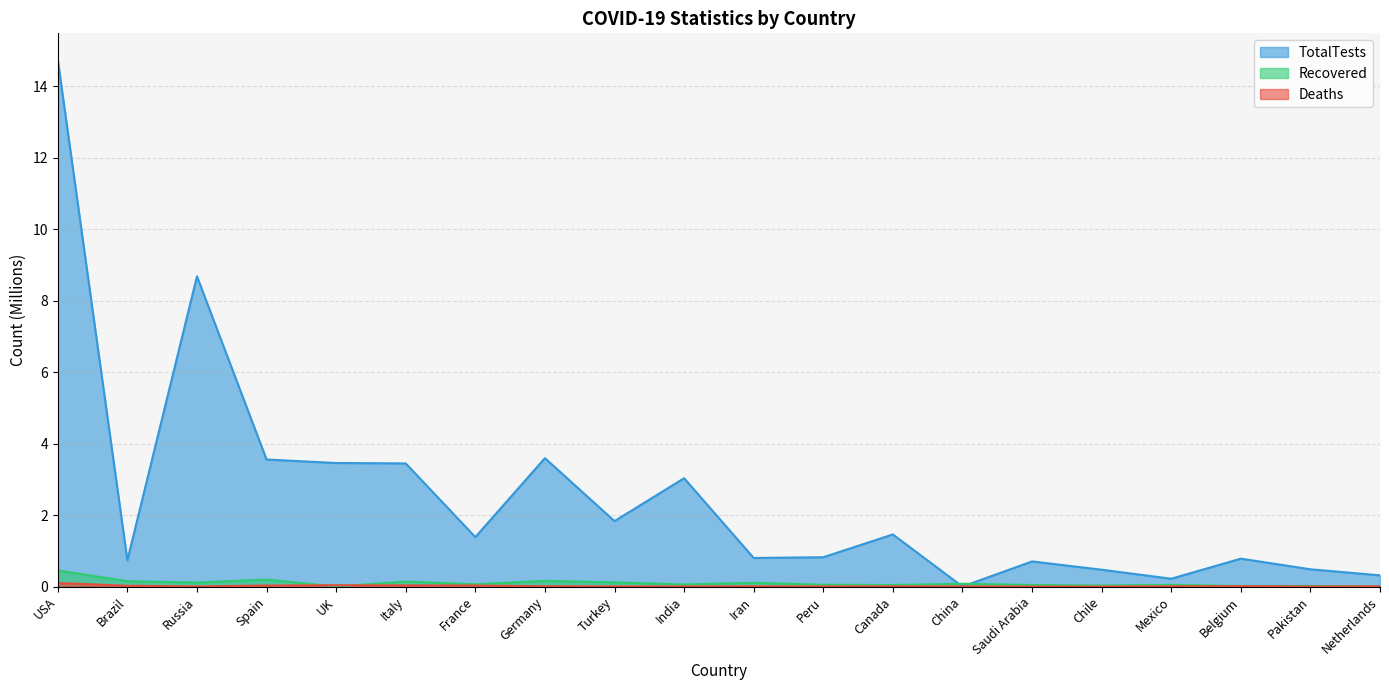

What is the greatest value displayed?

14.7